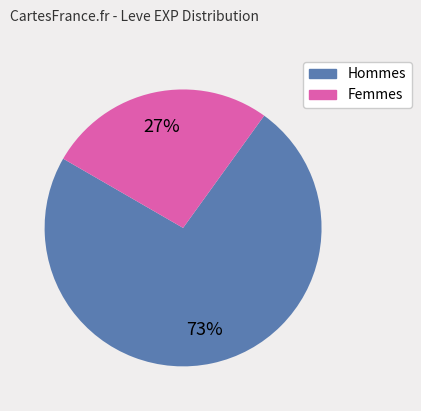

Is there any slice that represents more than half of the pie?

Yes